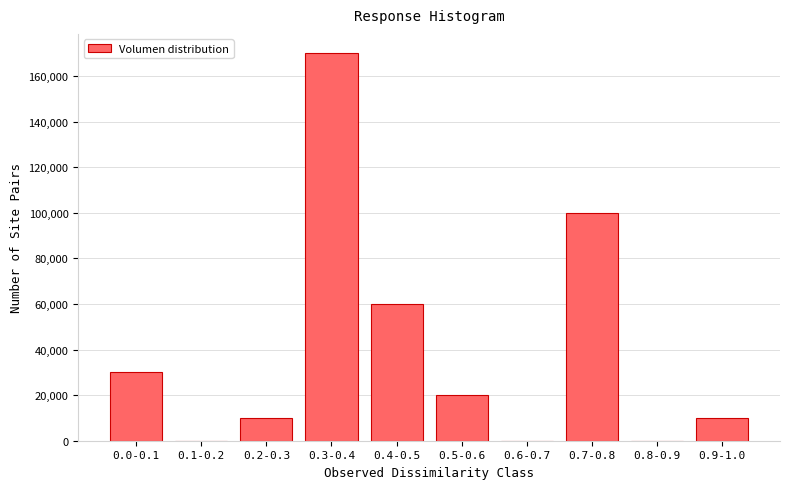

Reading left to right, what are all the values shown in this chart?

0.0-0.1=30000	0.1-0.2=0	0.2-0.3=10000	0.3-0.4=170000	0.4-0.5=60000	0.5-0.6=20000	0.6-0.7=0	0.7-0.8=100000	0.8-0.9=0	0.9-1.0=10000